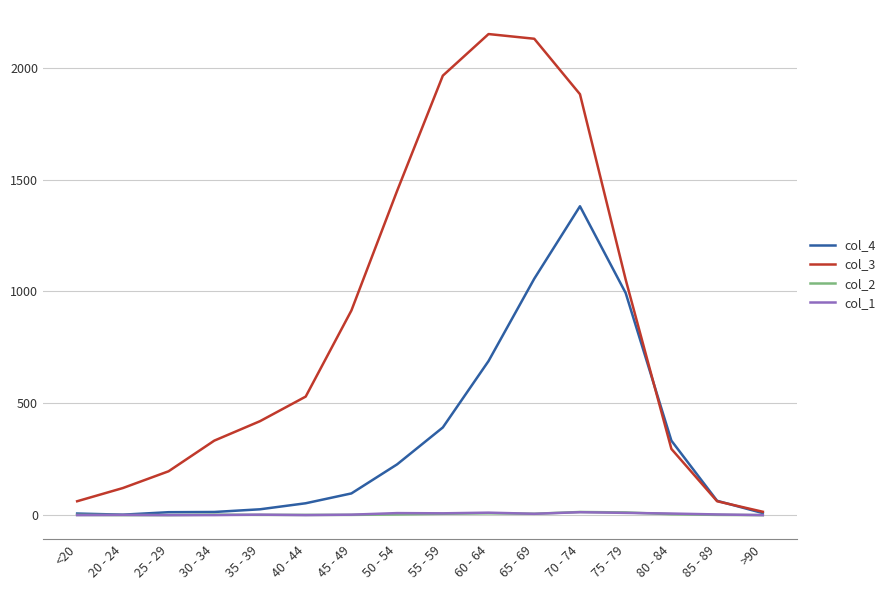

True or false: col_3 has a value of 2151 at 60 - 64.

True